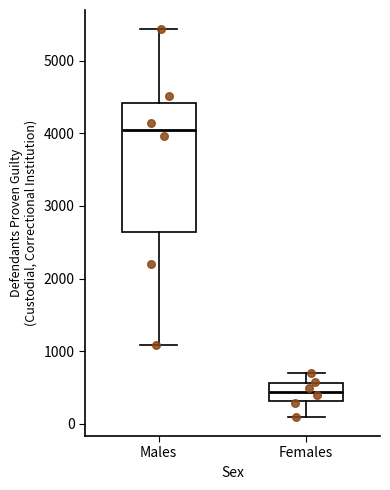

Where does the upper whisker of the box for Males end on the y-axis? The values are not printed on the chart, so give them approximately, as read against the axis.

5400